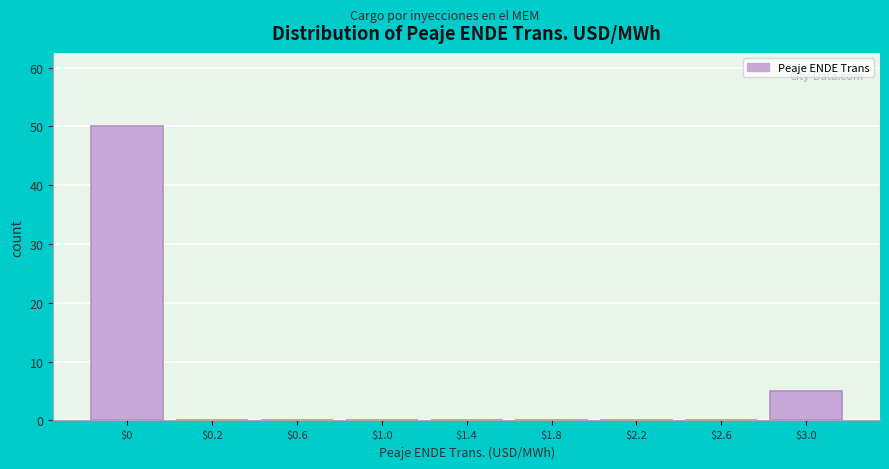

Which label corresponds to the largest value in the chart?

$0